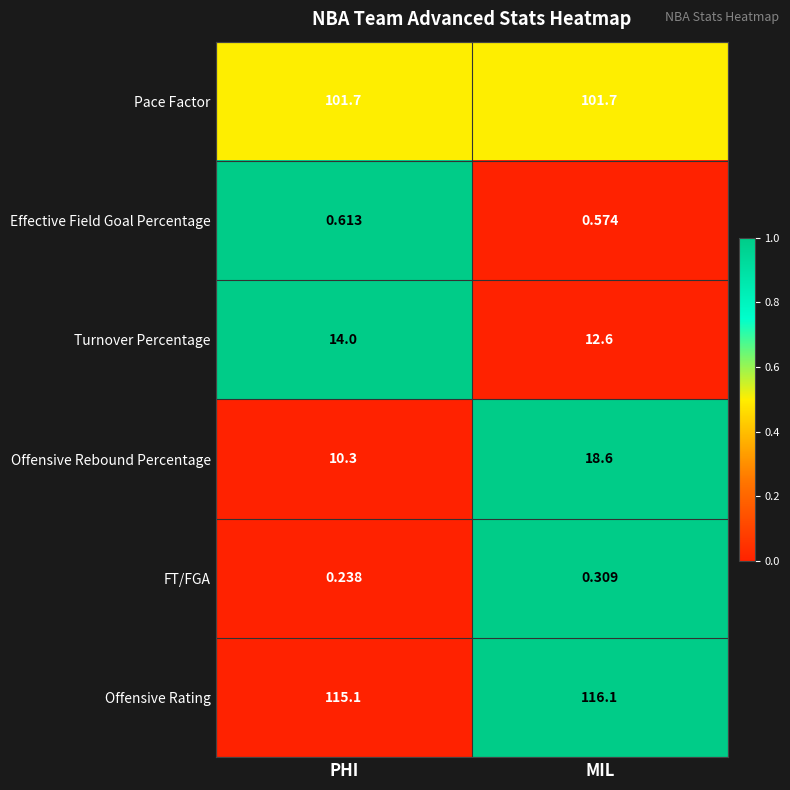

Between PHI and MIL, which series saw the biggest shift?

Offensive Rebound Percentage